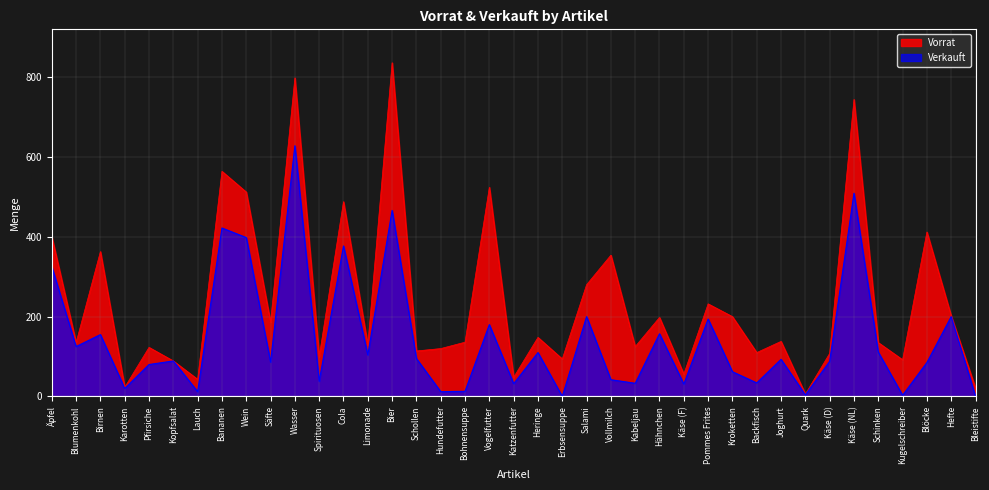

Is the value of Vorrat at Birnen greater than the value of Verkauft at Joghurt?

Yes